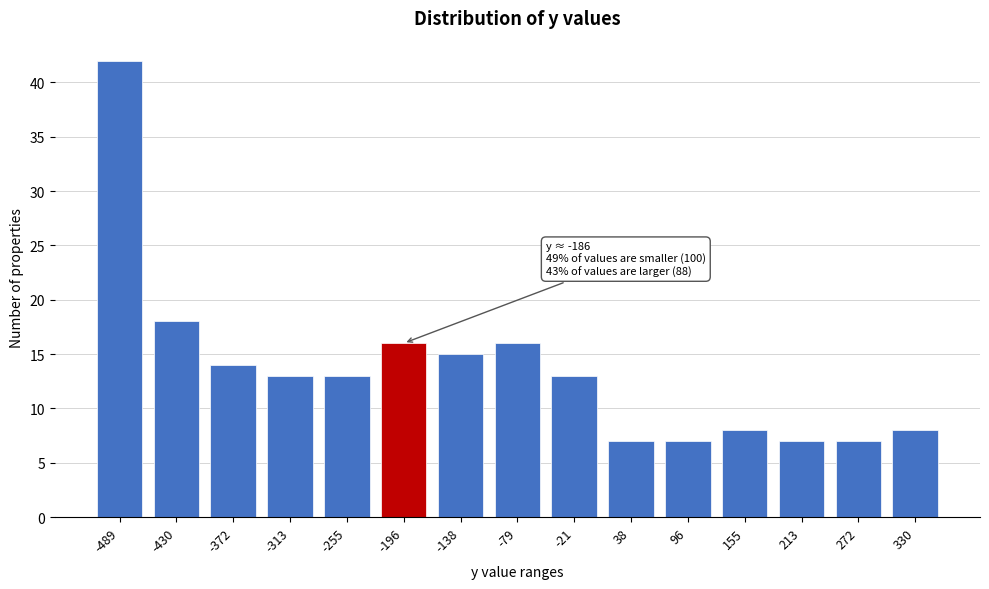

Reading left to right, transcribe all the data shown in this chart.

-489=42	-430=18	-372=14	-313=13	-255=13	-196=16	-138=15	-79=16	-21=13	38=7	96=7	155=8	213=7	272=7	330=8